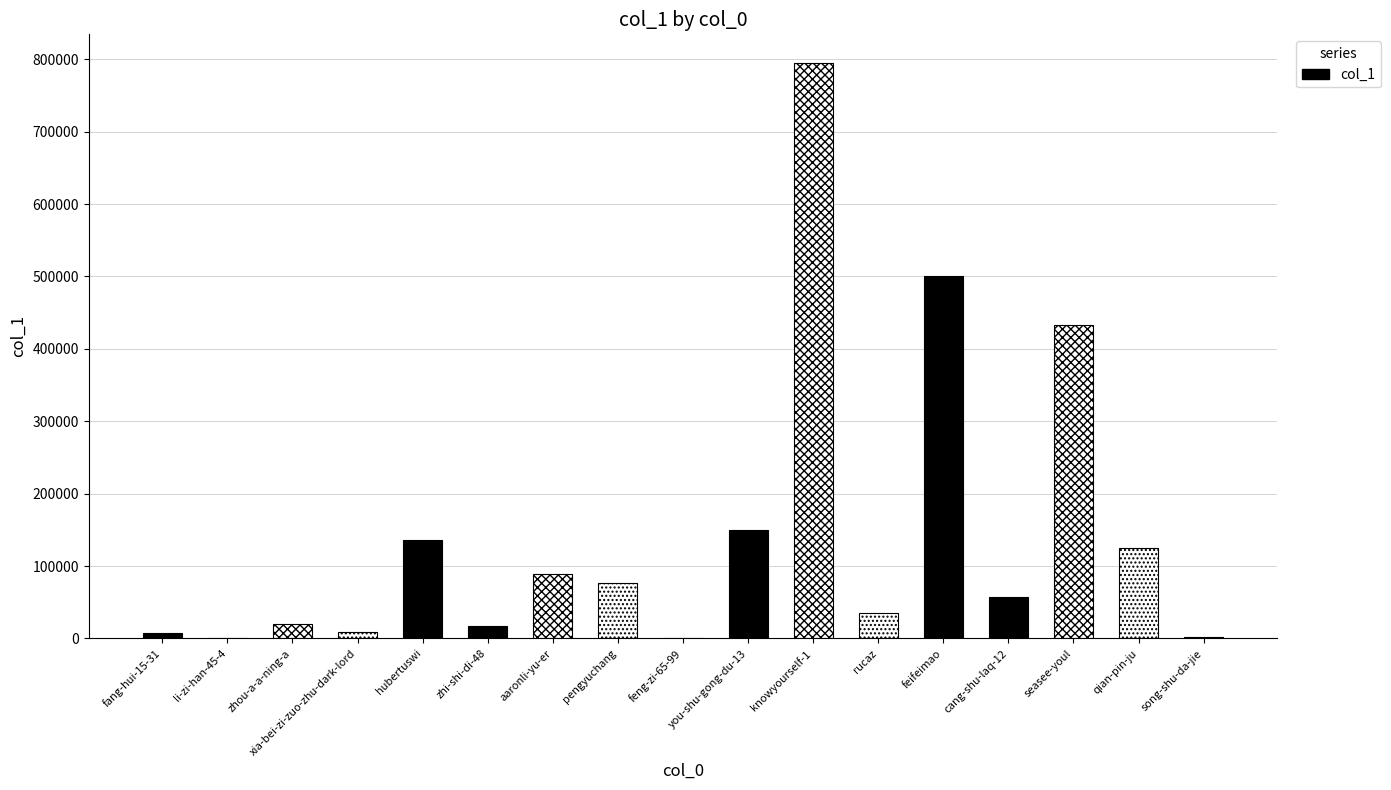

Which label corresponds to the smallest value in the chart?

feng-zi-65-99